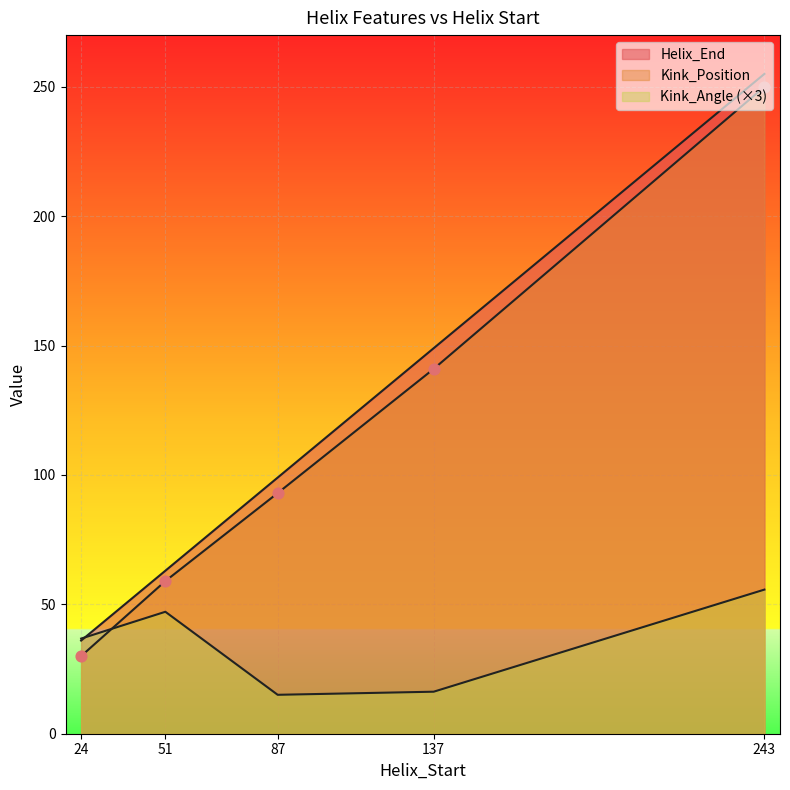

Is the value of Helix_End at 243 greater than the value of Kink_Position at 87?

Yes